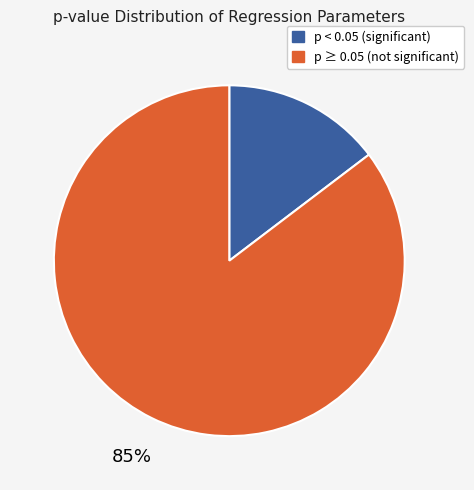

Is the sum of p < 0.05 (significant) and p ≥ 0.05 (not significant) greater than half?

Yes